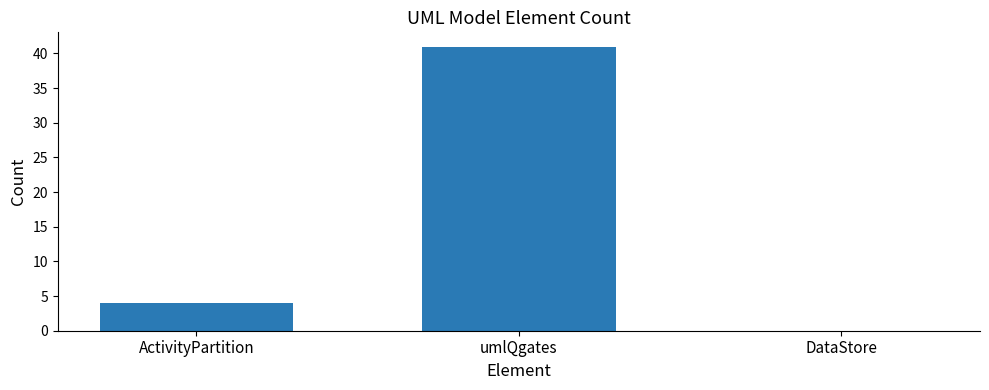

What is the change in value from umlQgates to DataStore?

-41